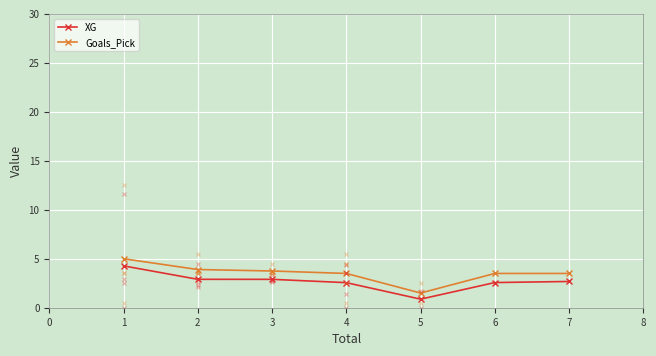

Rank the series at 4 from highest to lowest value.

Goals_Pick, XG